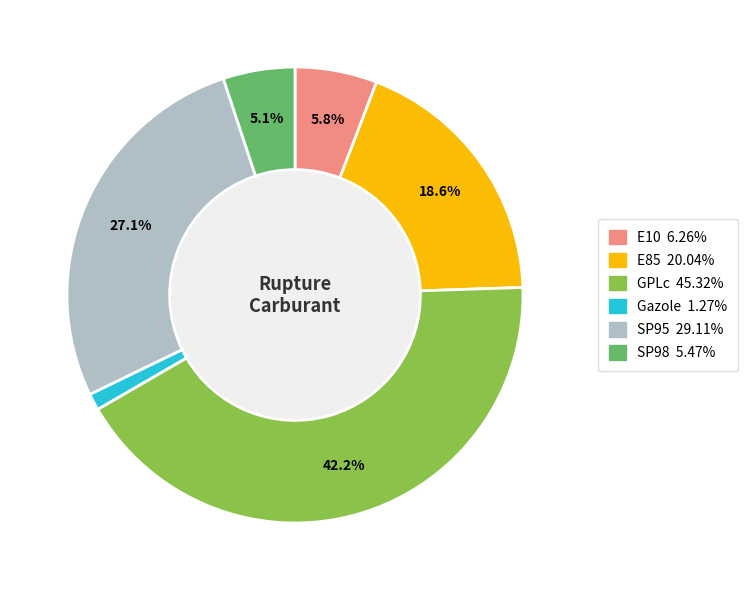

Count the number of slices in the pie.

6